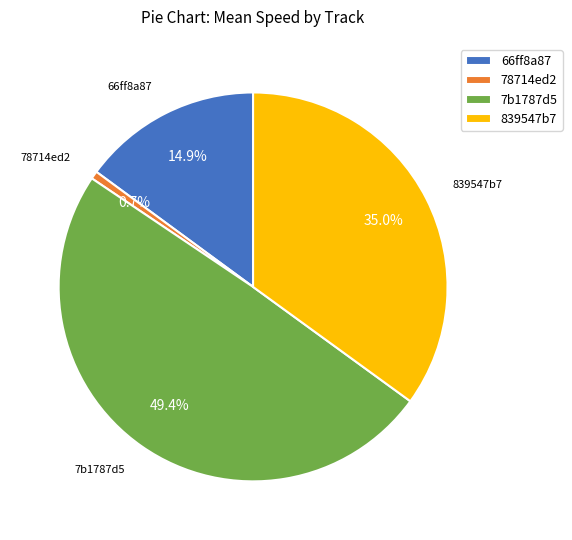

Is there a majority slice in this chart?

No